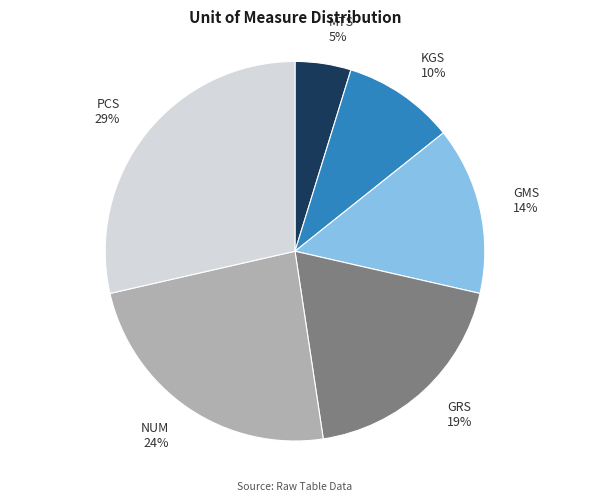

Which category has the smallest portion of the pie?

MTS